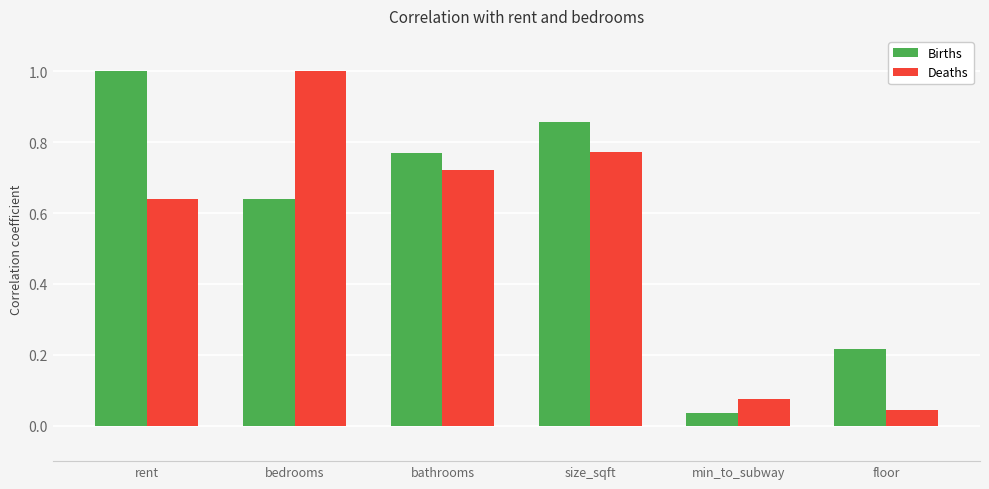

What is the sum of all Births values?

3.5